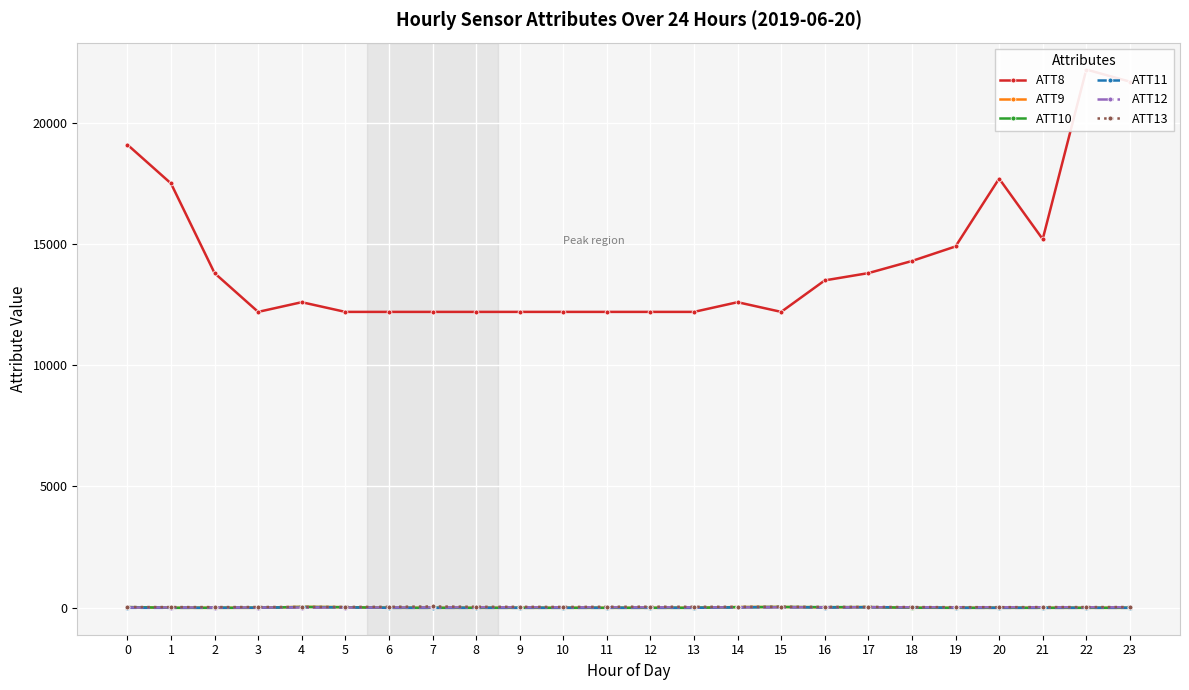

How many positive values does the ATT10 series have?

7